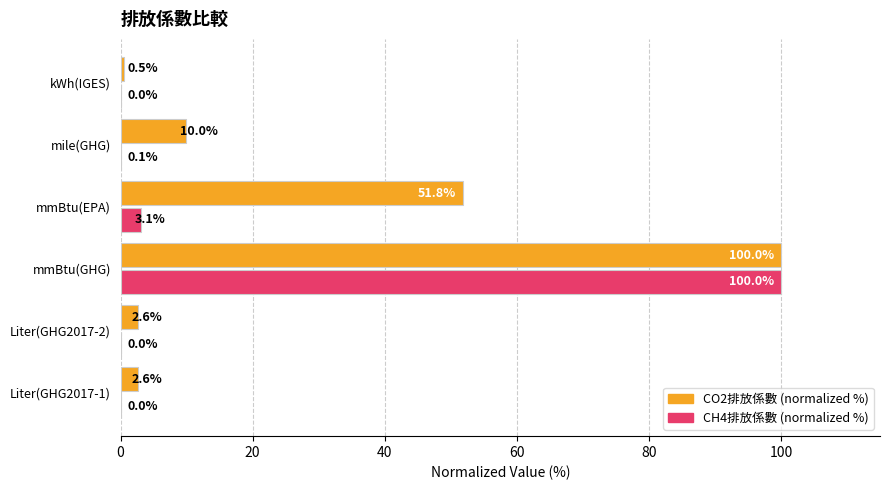

At which category is the sum across all series the highest?

mmBtu(GHG)